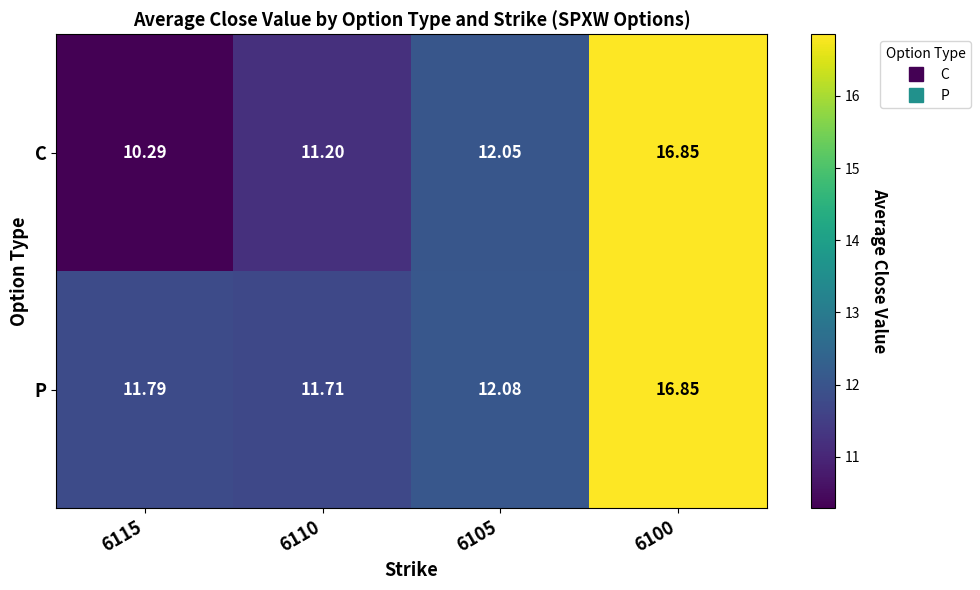

How many data points in C are less than 12?

2